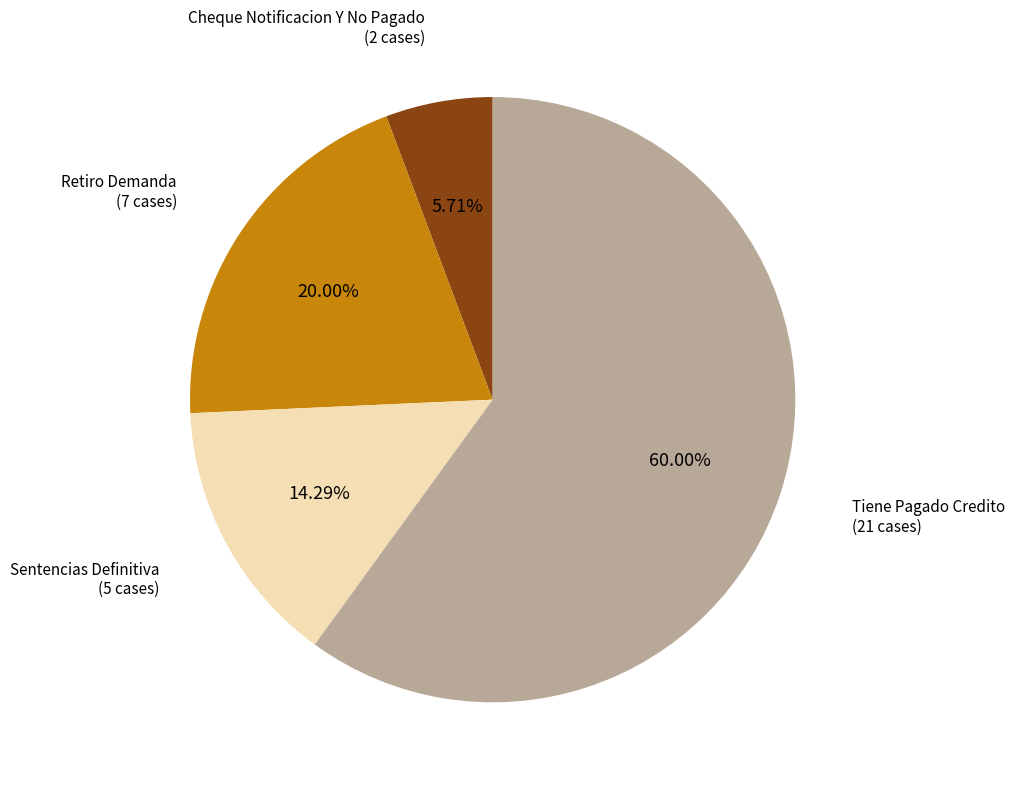

The Retiro Demanda slice represents 20% of the pie. True or false?

True